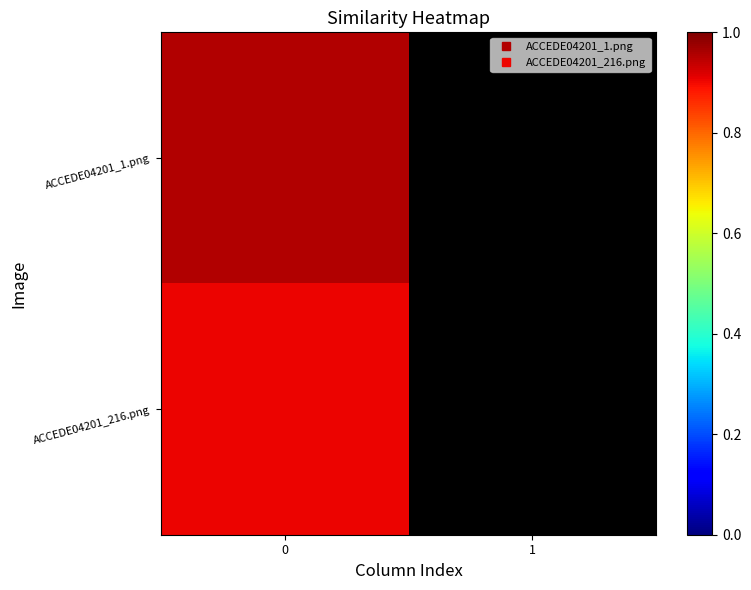

The row_1 series shows 1.6 at 0. True or false?

False